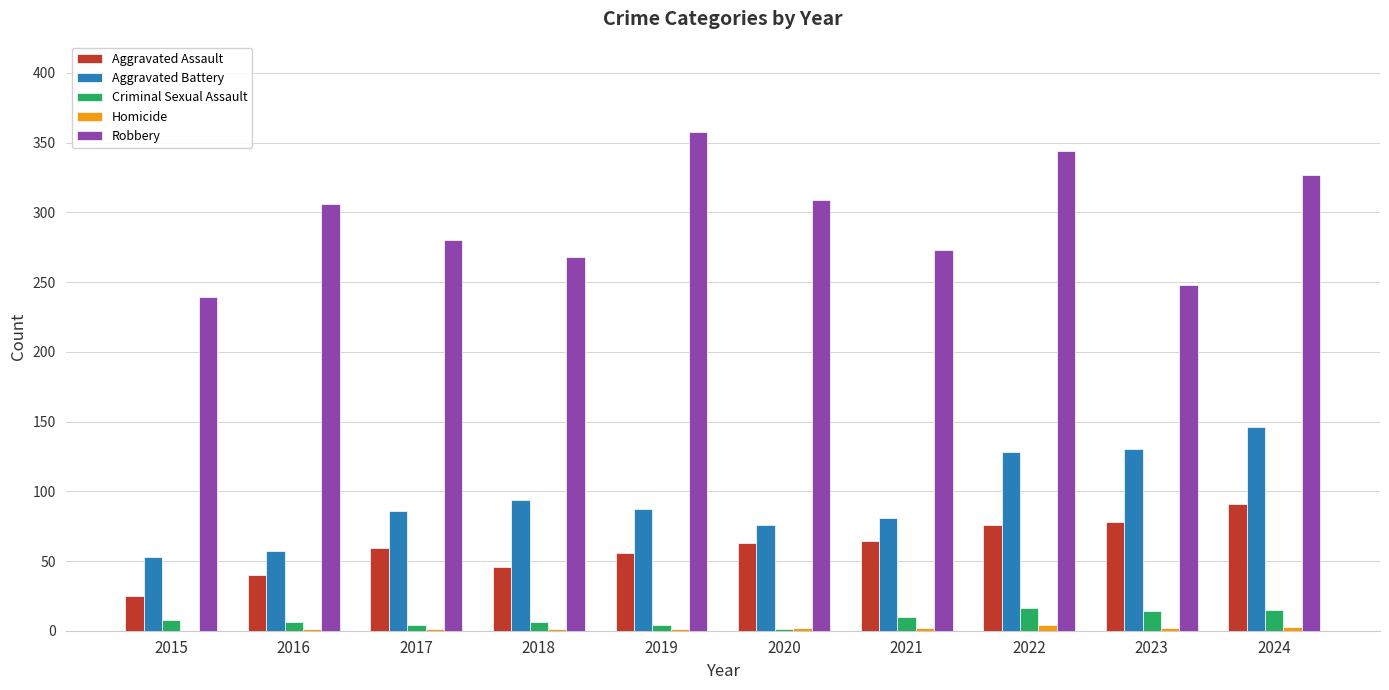

Are the bars horizontal?

No